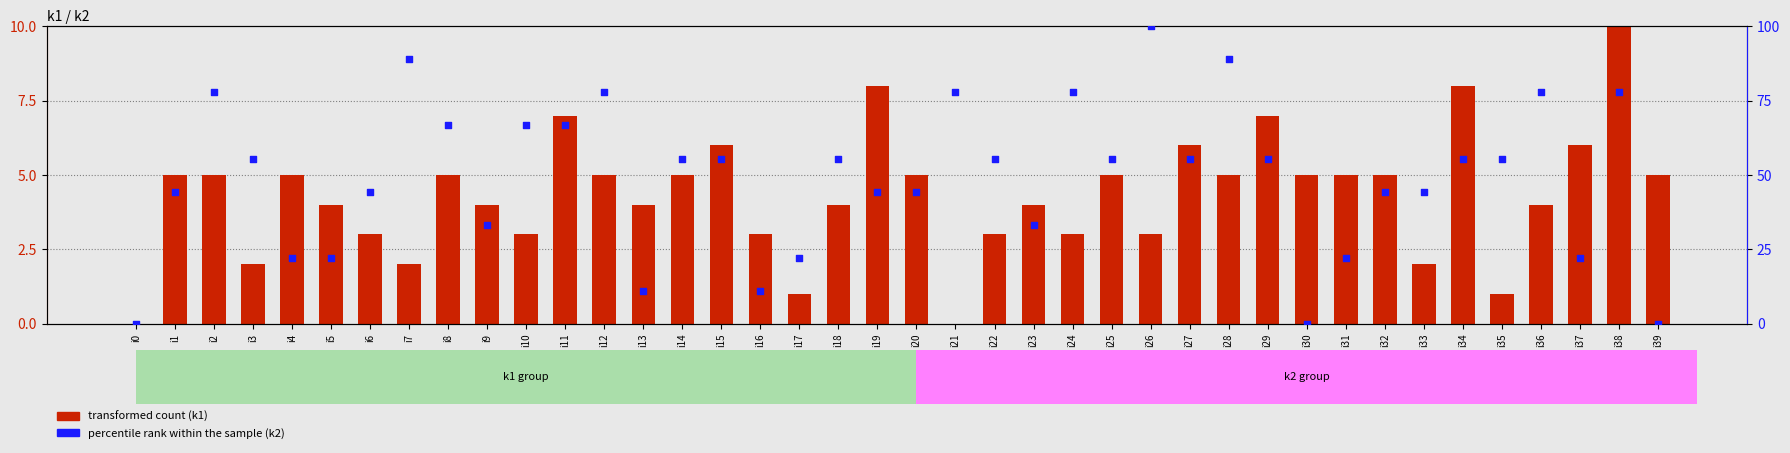

Which series reaches the minimum Y coordinate?

transformed count (k1)